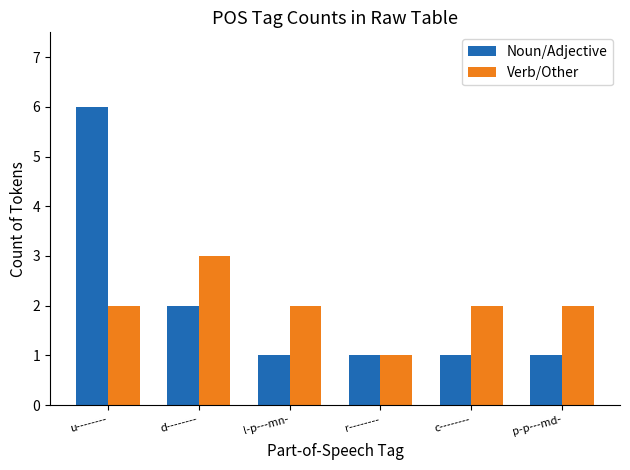

What is the greatest value displayed?

6